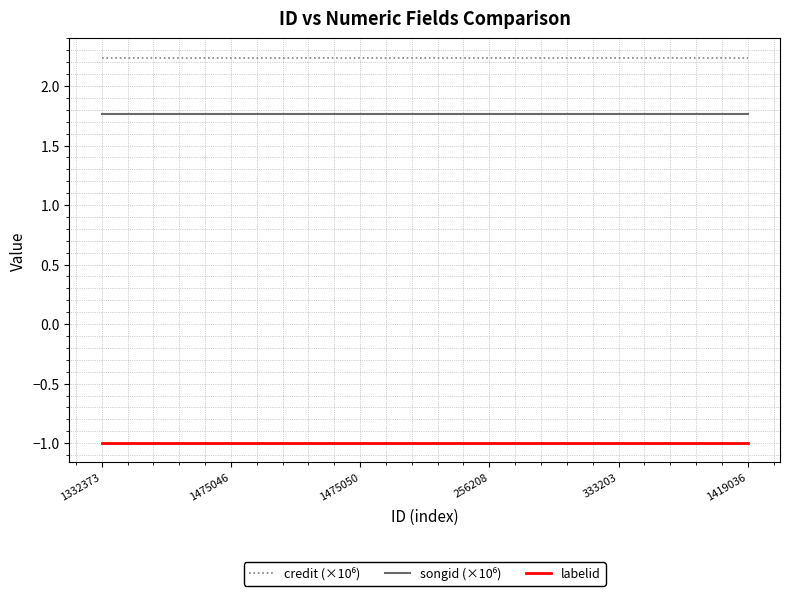

What is the difference between the highest and lowest values at 1475050?

3.2